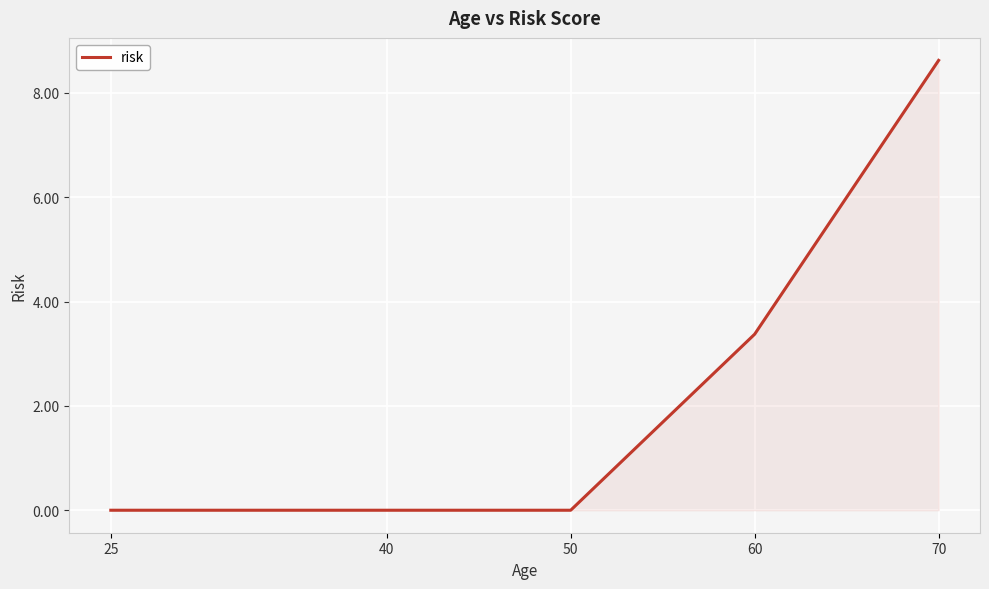

How many lines are shown in the chart?

1